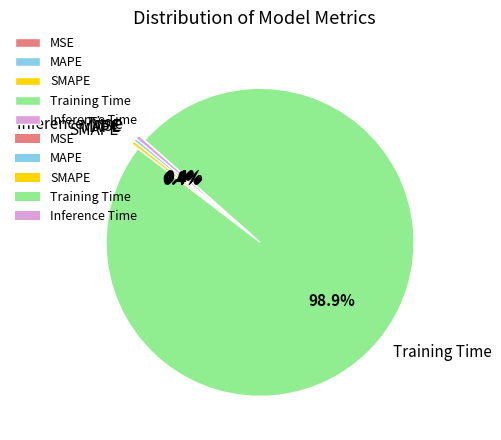

To the nearest percent, what is the average slice percentage?

20%